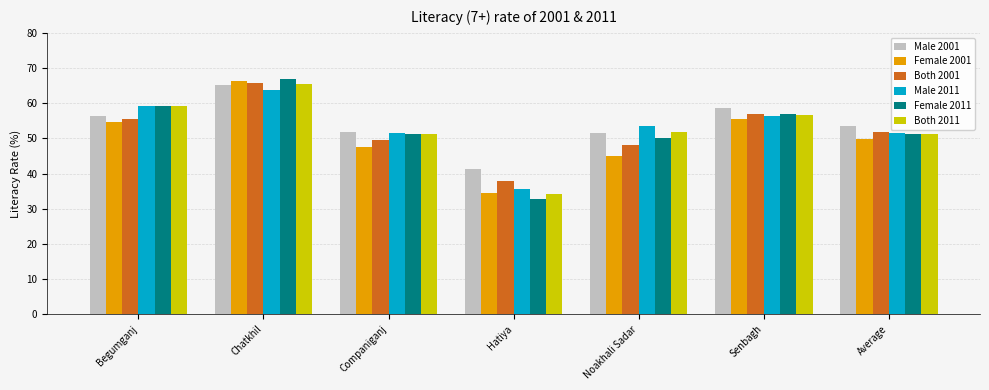

What is the label of the 1st bar from the left?

Begumganj